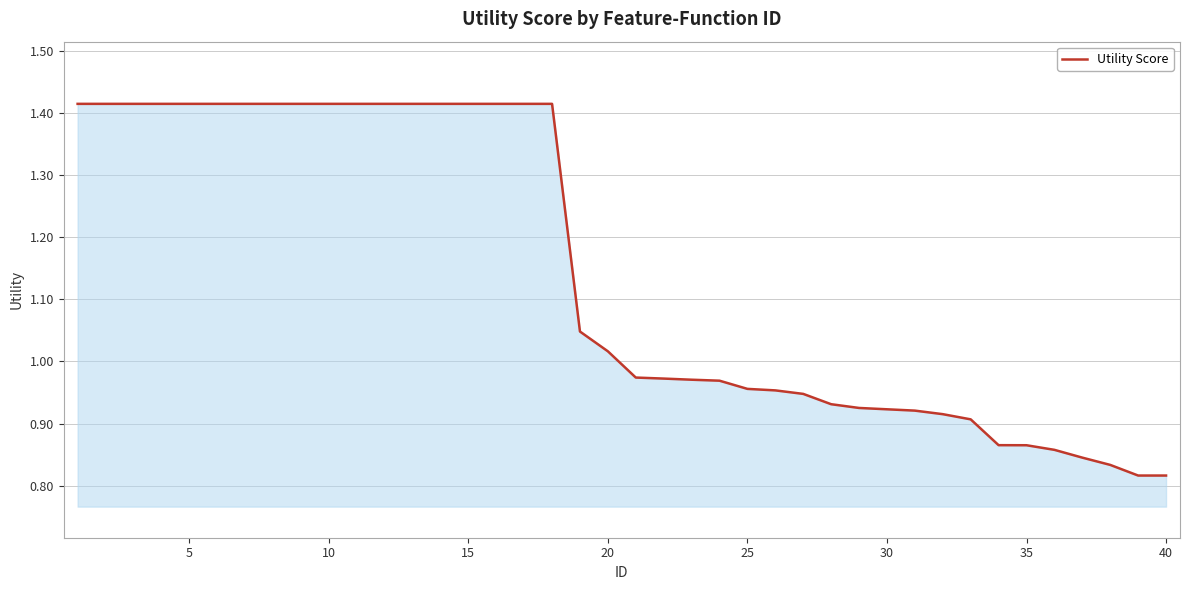

What is the difference between the maximum and minimum values?

0.6